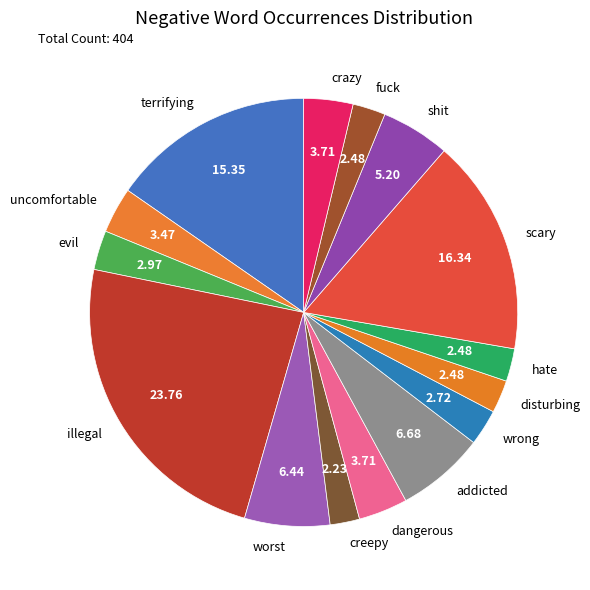

The disturbing slice represents 8% of the pie. True or false?

False